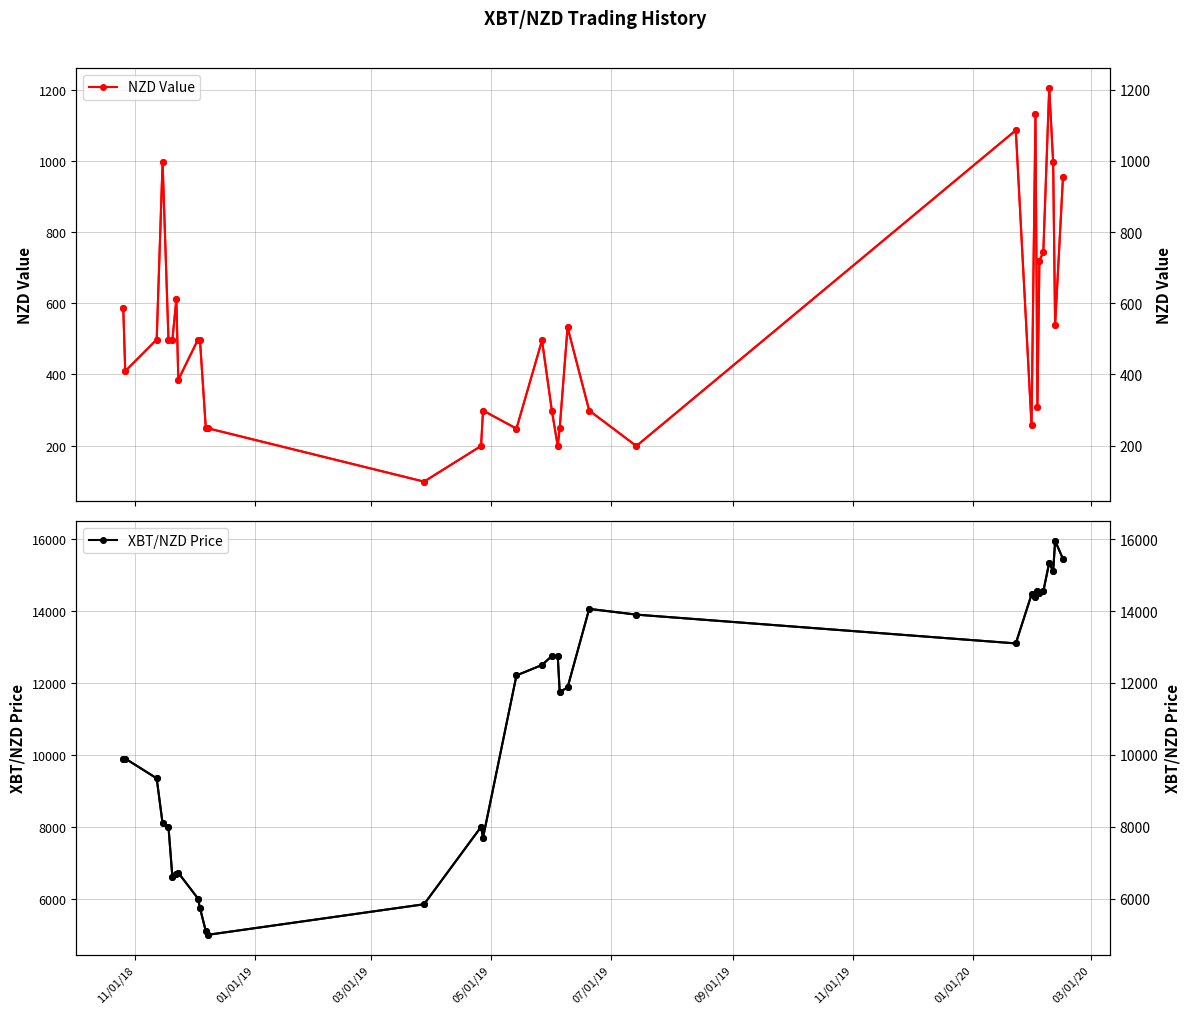

What is the smallest value displayed?

99.2